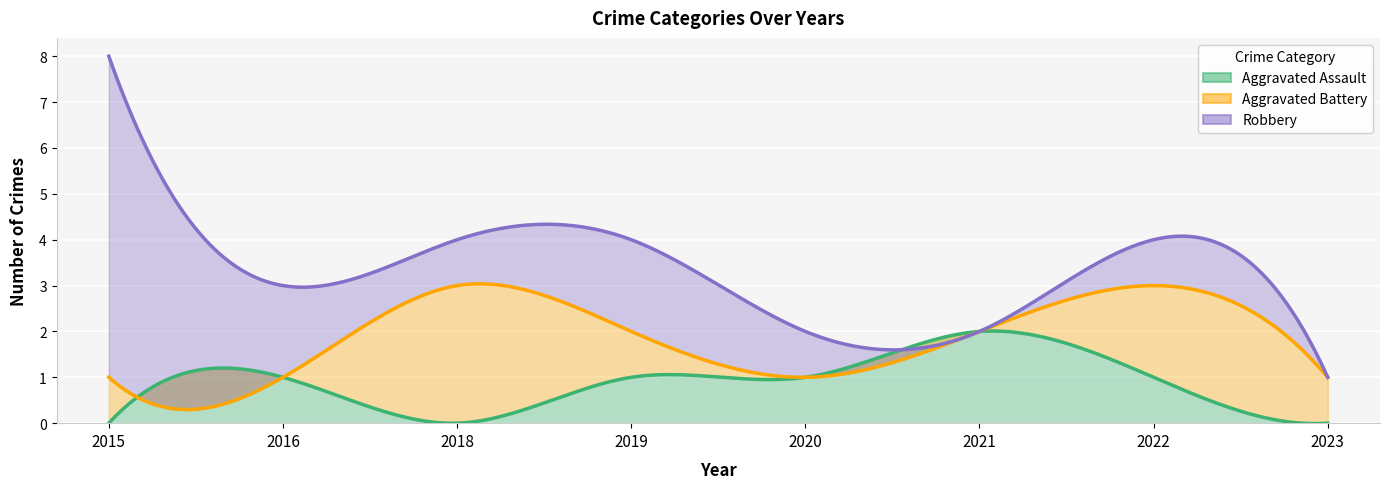

Count the number of categories in the chart.

8